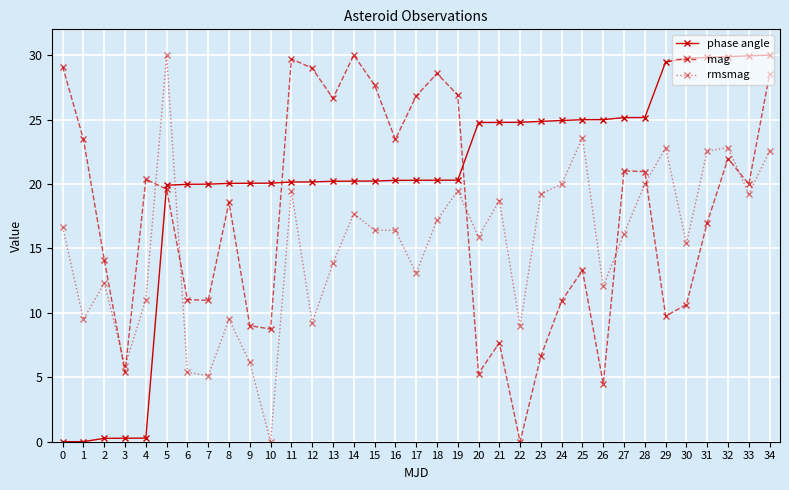

How many lines are shown in the chart?

3